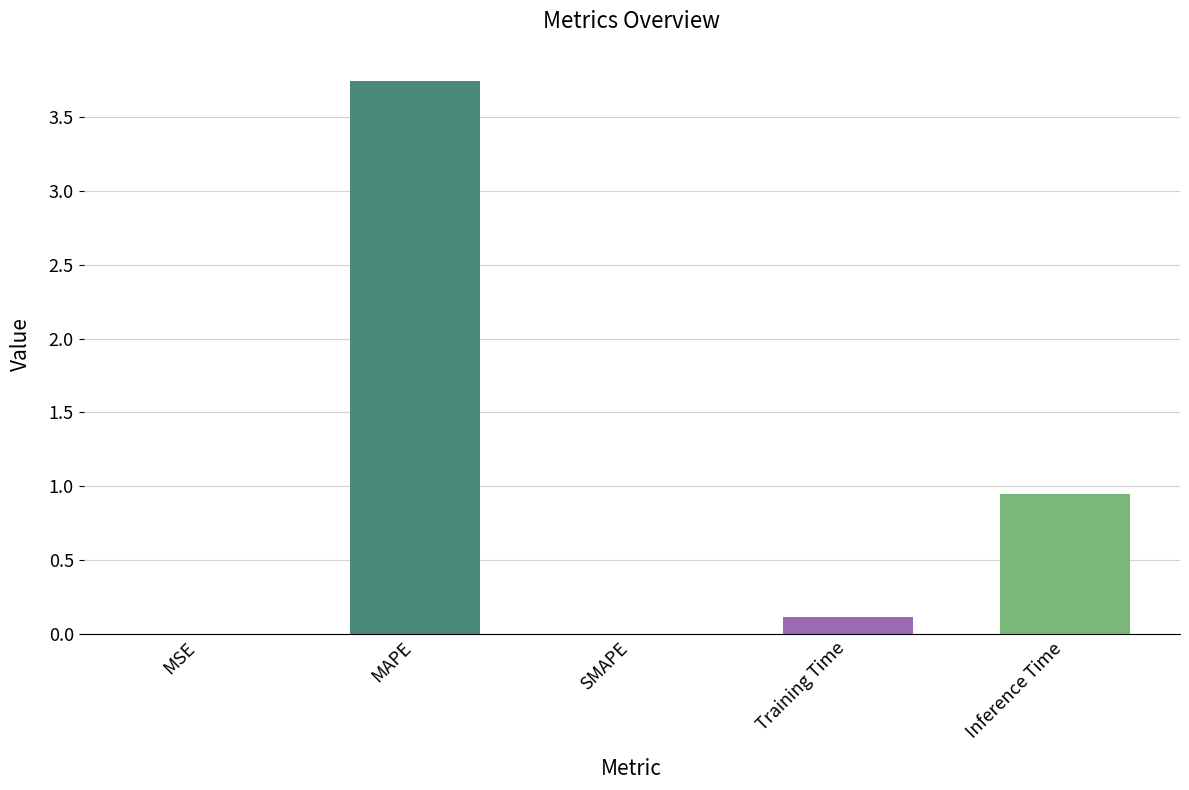

At which category does the chart reach its peak across all series?

MAPE